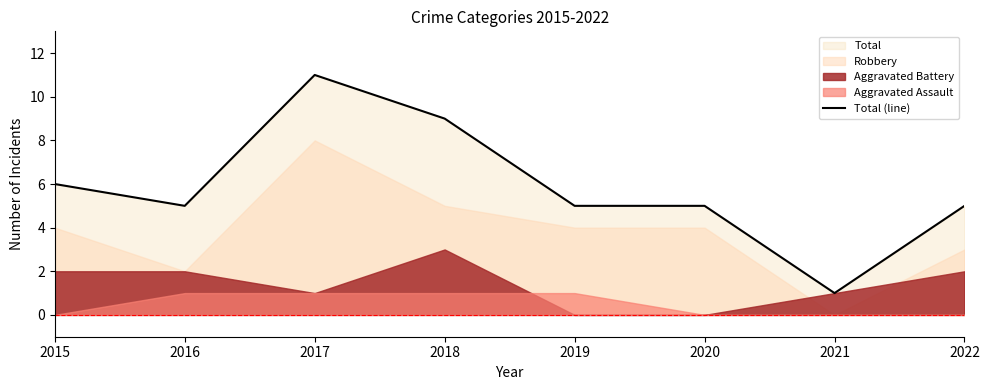

Does the chart display data point markers on the line(s)?

No